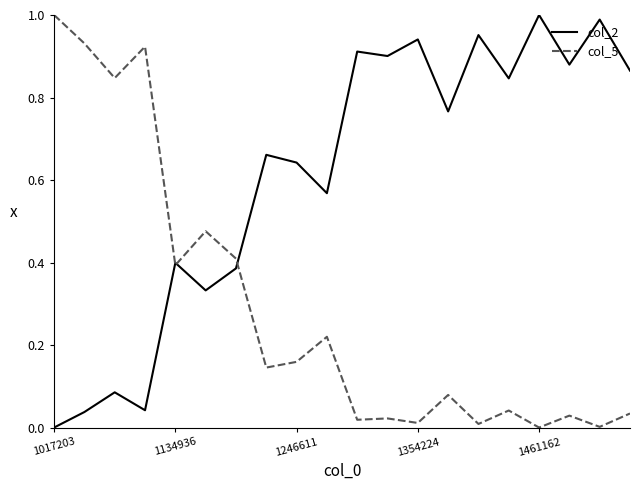

Rank the series by their average value, from lowest to highest.

col_5, col_2